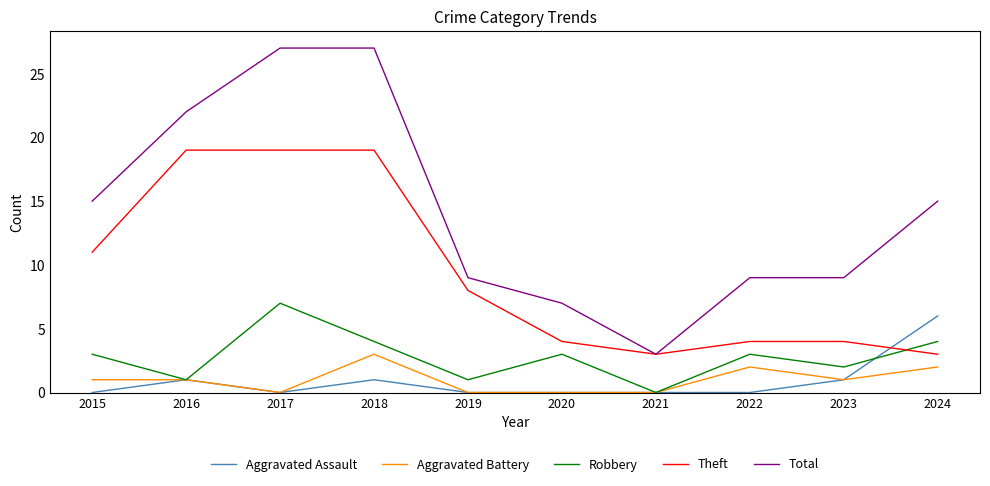

True or false: Aggravated Assault and Total cross at least once.

False